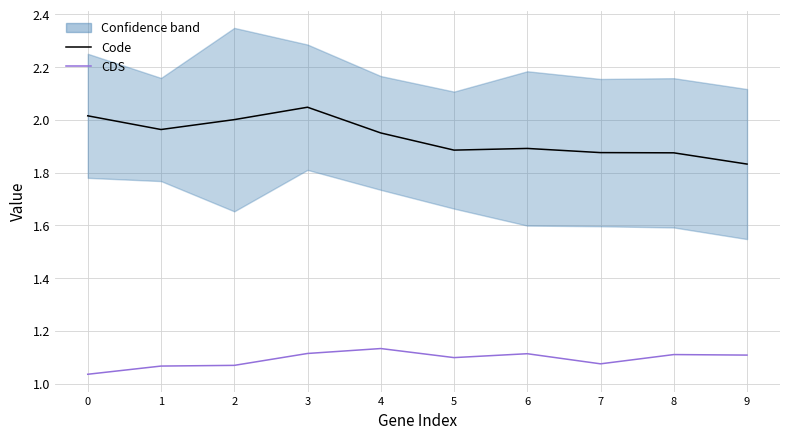

Is it true that CDS equals 0.3 at 0?

False